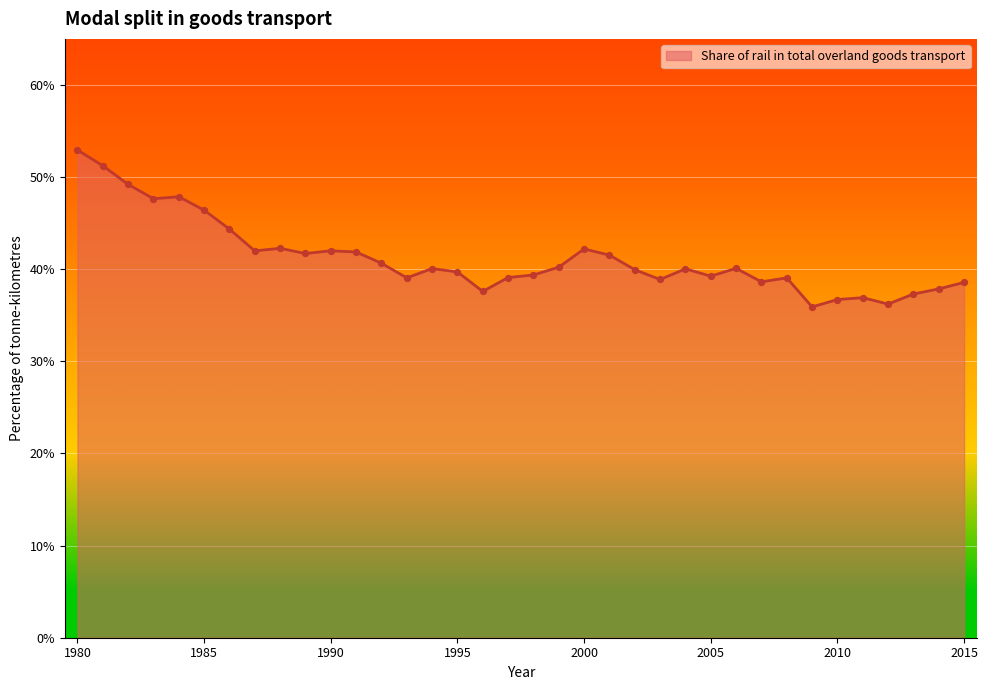

What is the maximum value shown in the chart?

52.9